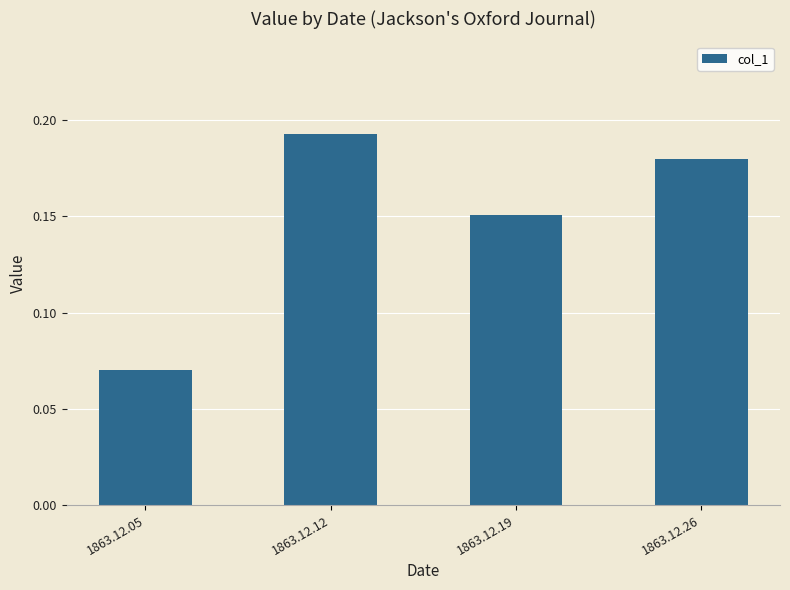

The value at 1863.12.26 is 0.1. True or false?

False